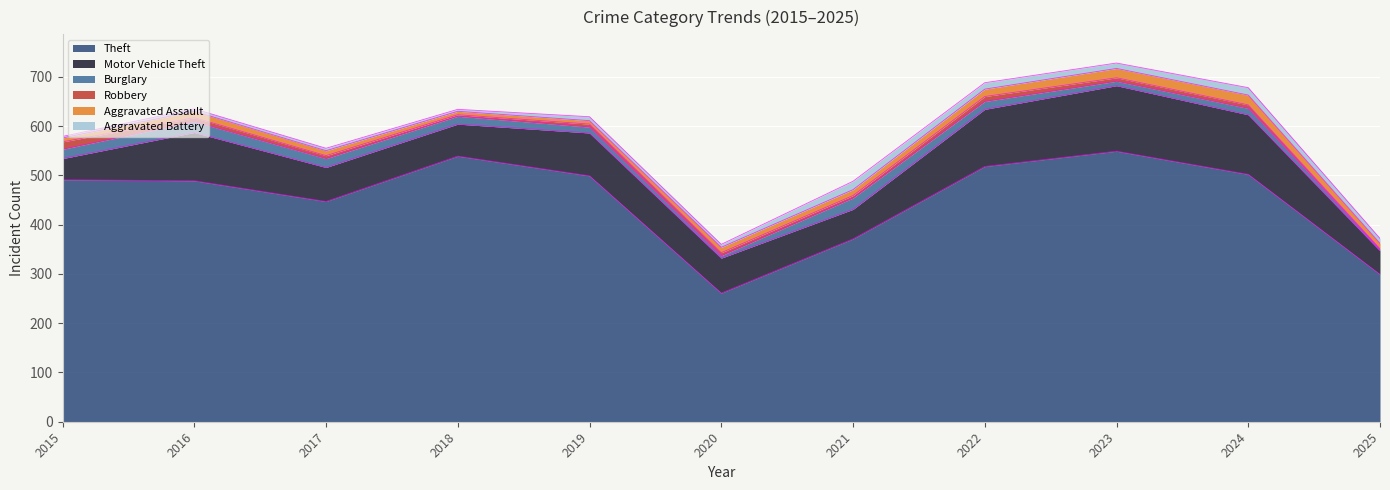

True or false: Theft has more than 0 points higher than both neighbors.

True